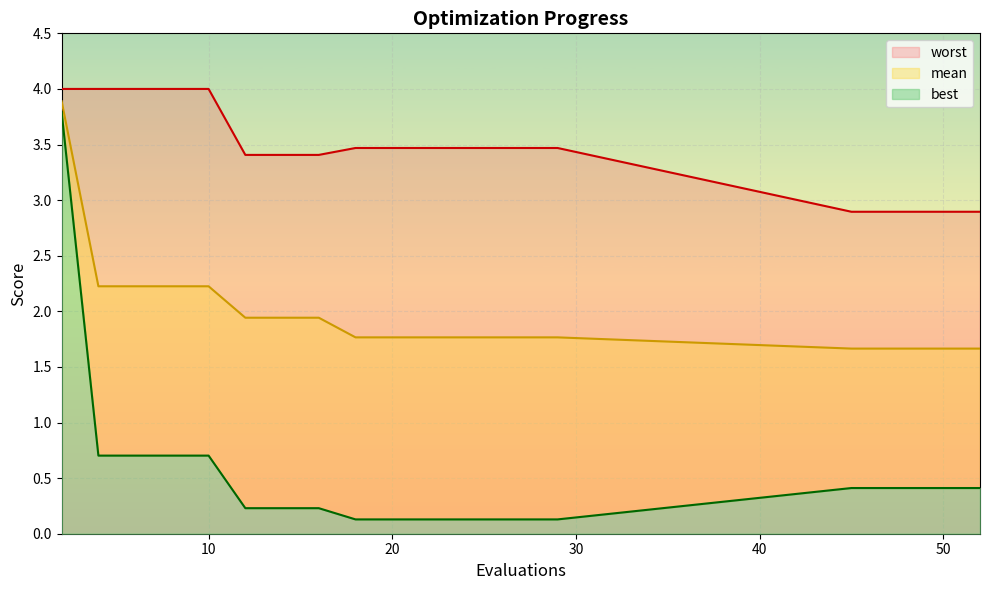

Rank the series at 4 from lowest to highest value.

best, mean, worst